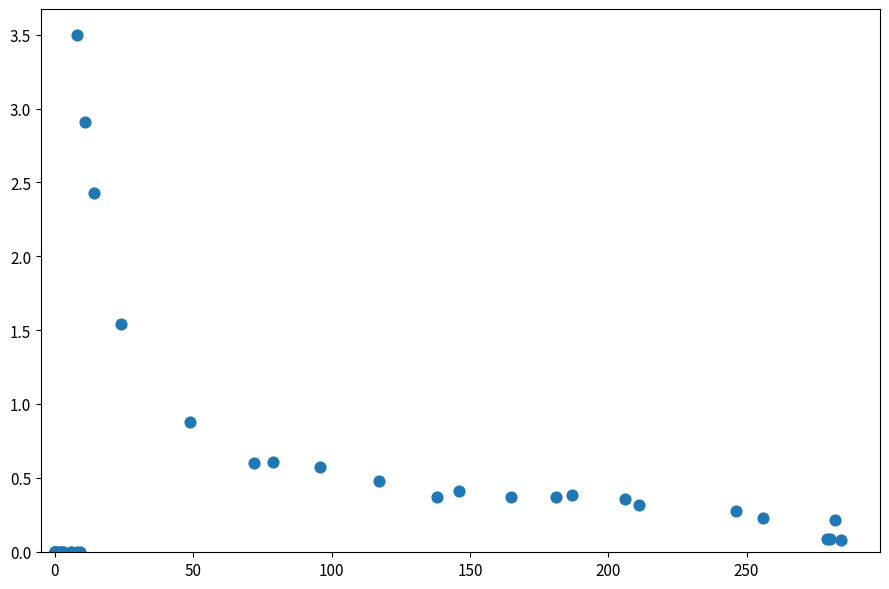

What Y value in the scatter plot is closest to 1?

0.9